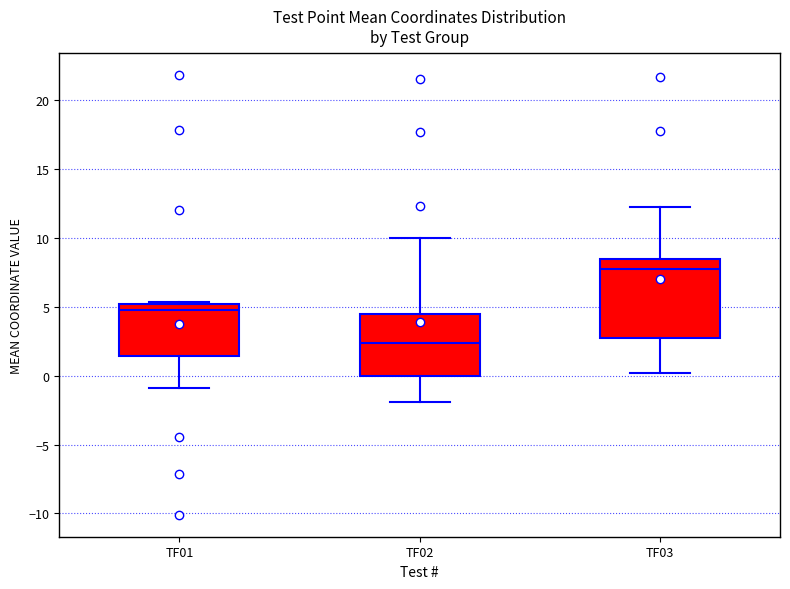

Where does the median line of the box for TF02 sit on the y-axis? The values are not printed on the chart, so give them approximately, as read against the axis.

2.5